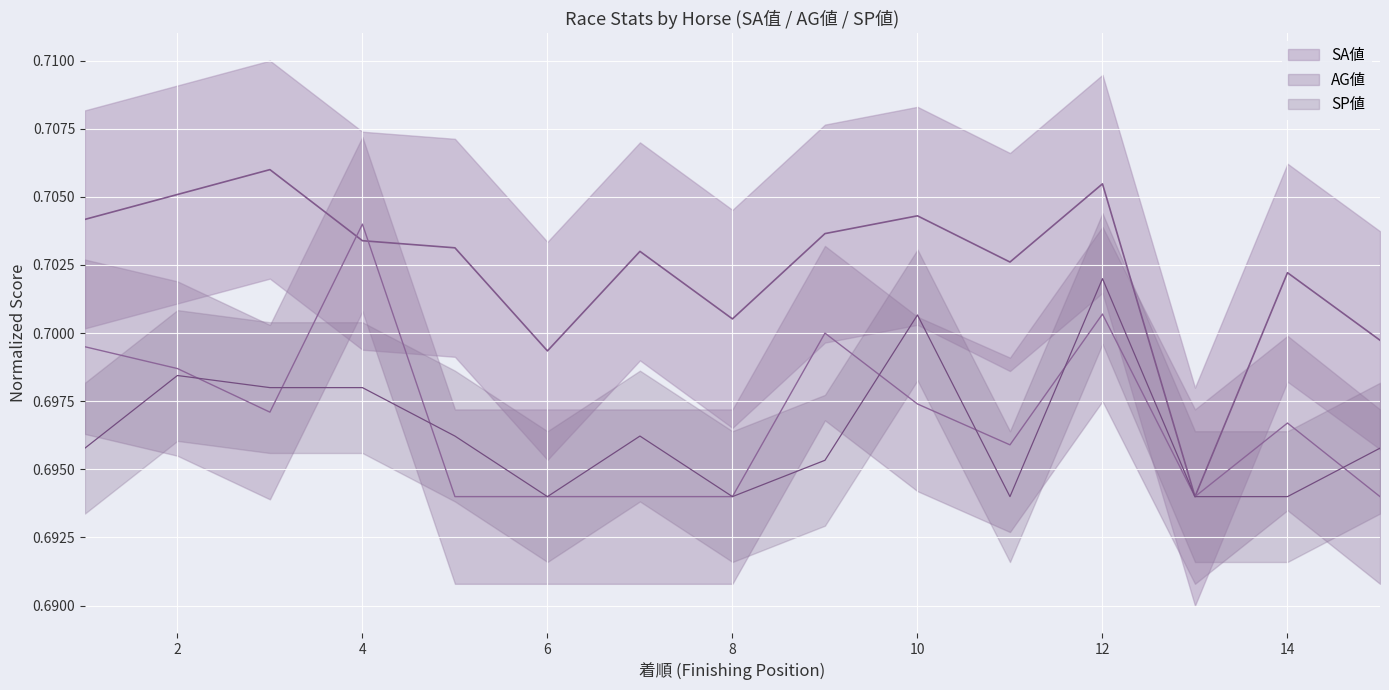

What is the average value of the SA値 series?

0.7